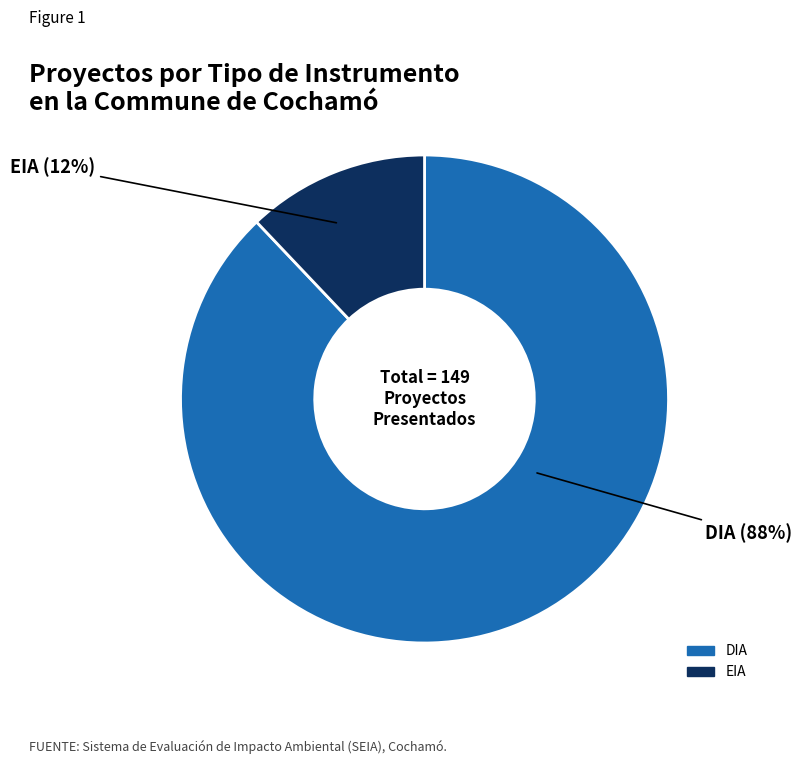

To the nearest percent, what is the combined percentage of EIA and DIA?

100%